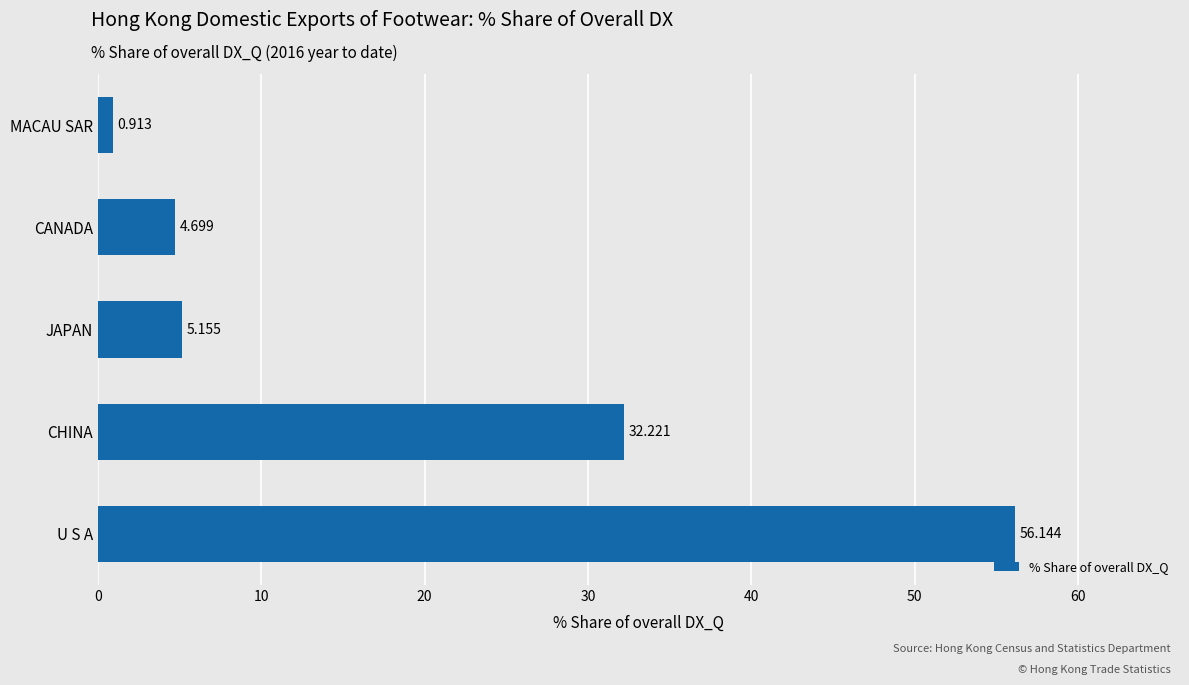

Which has a higher value, U S A or MACAU SAR?

U S A